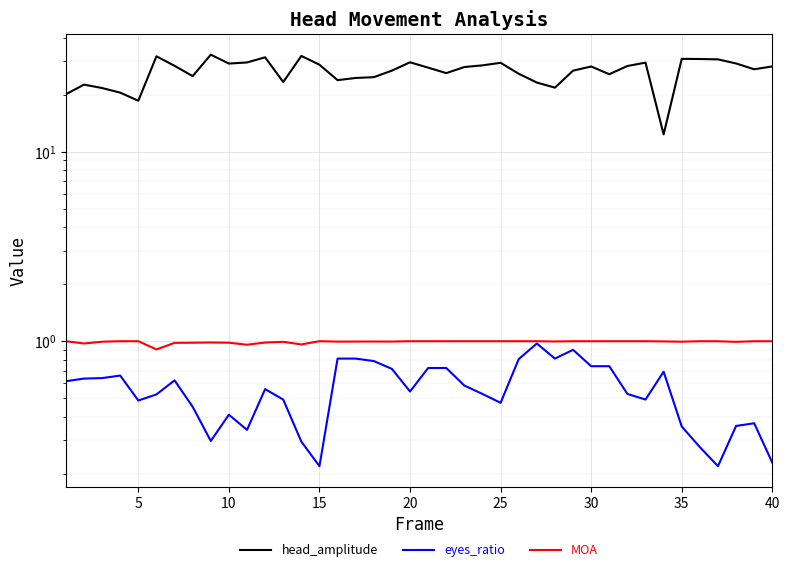

The MOA series shows 1.0 at 10. True or false?

True